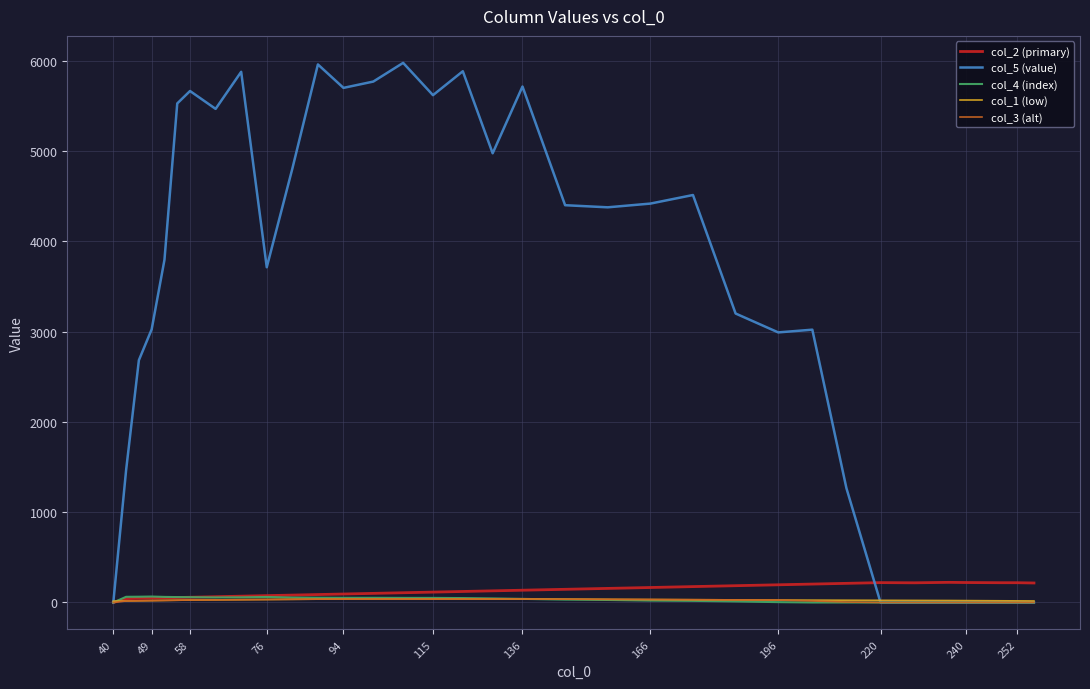

Which series has the largest total across all categories?

col_5 (value)